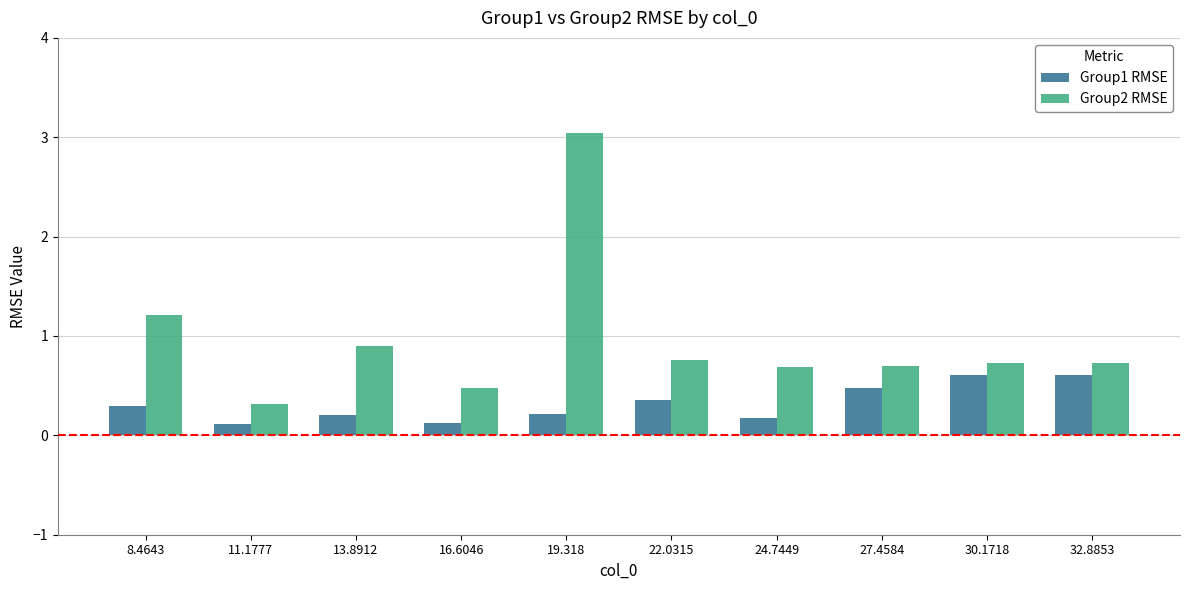

Rank the series at 11.1777 from highest to lowest value.

Group2 RMSE, Group1 RMSE